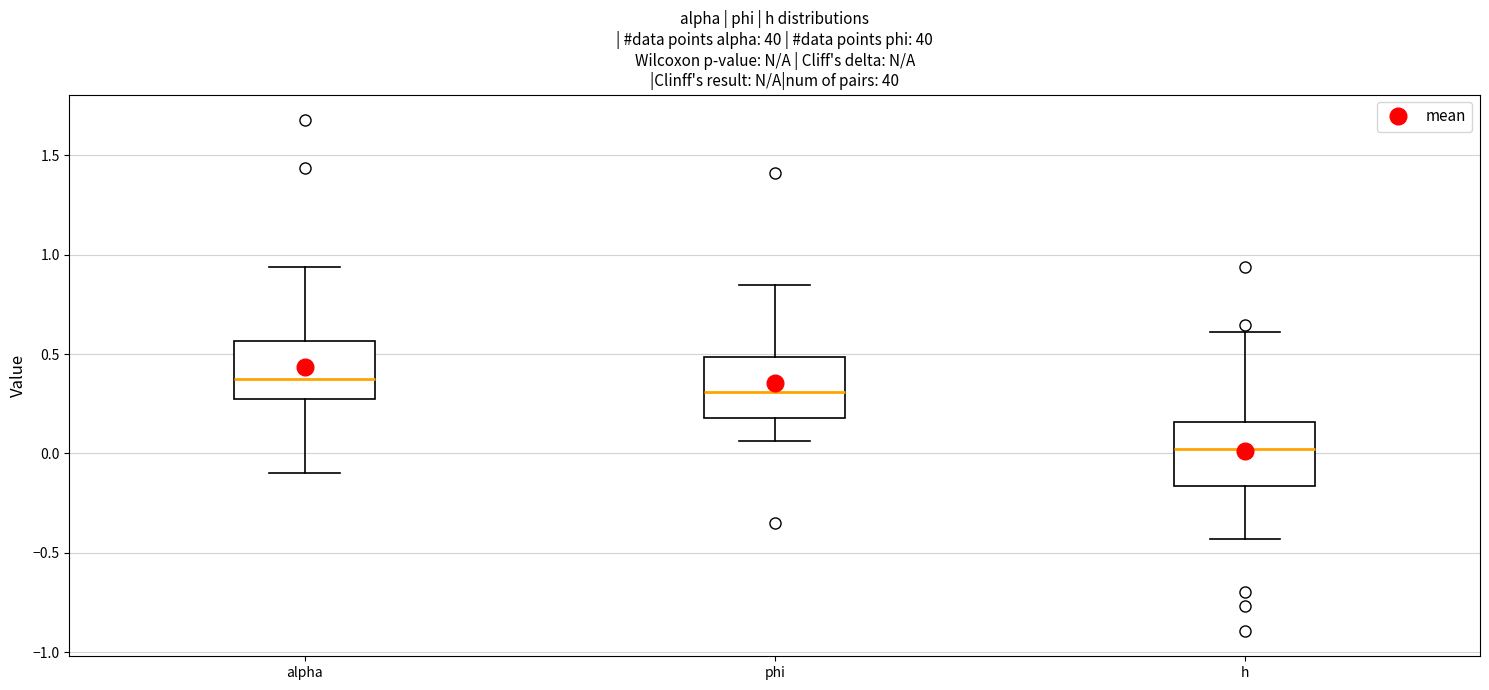

Where is the upper edge of the box for h on the y-axis? The values are not printed on the chart, so give them approximately, as read against the axis.

0.15